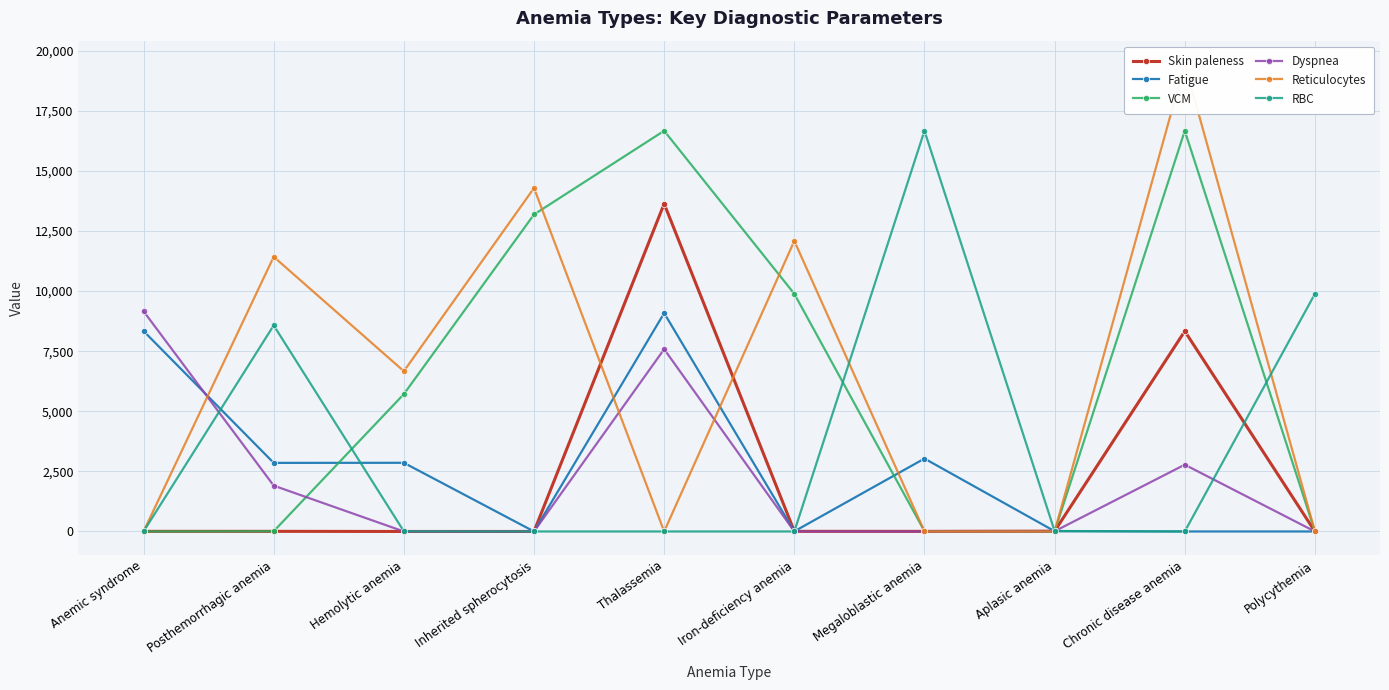

Reading left to right, list all the values displayed in this chart.

Skin paleness: 5.0	5.7	0.5	0.0	13633.0	5.5	4.5	13.3	8333.0	0.0
Fatigue: 8338.0	2853.0	2857.0	0.0	9083.0	4.4	3033.0	11.1	0.0	0.0
VCM: 0.0	9.5	5714.0	13186.0	16667.0	9886.0	10.6	0.0	16667.0	0.0
Dyspnea: 9162.0	1907.0	0.0	0.0	7583.0	3.3	0.0	8.9	2778.0	0.0
Reticulocytes: 0.0	11427.0	6667.0	14286.0	0.0	12086.0	0.0	0.0	19444.0	0.0
RBC: 0.0	8573.0	6.2	0.0	0.0	0.0	16667.0	20.0	0.0	9886.0